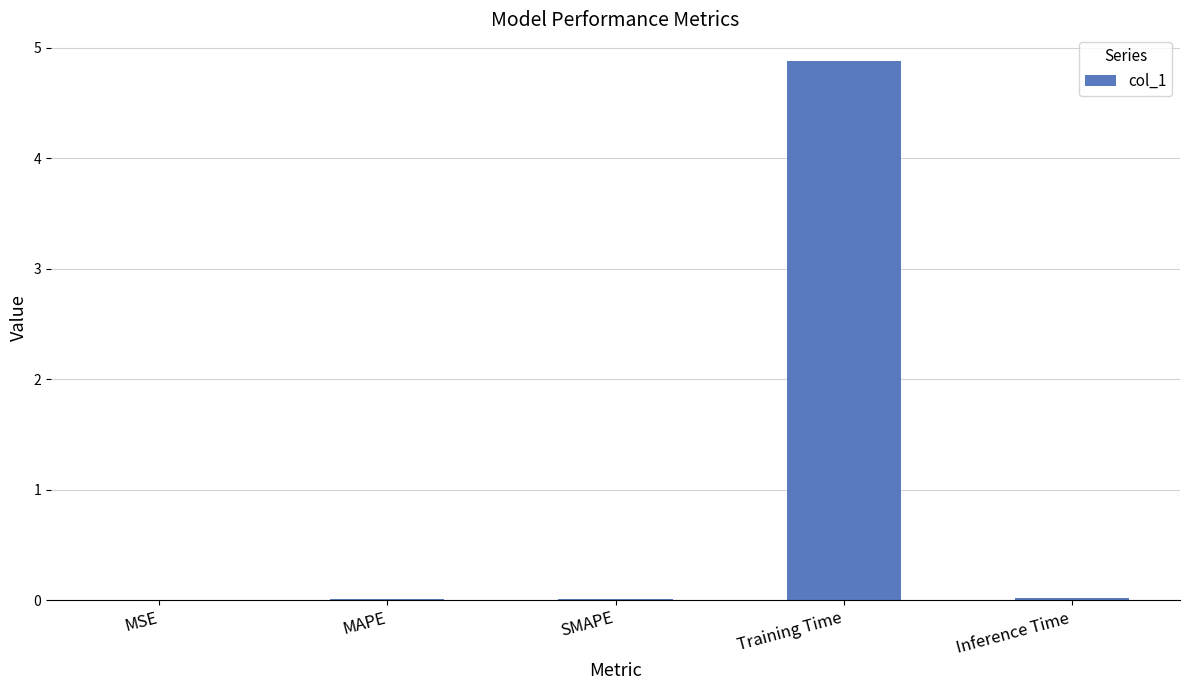

True or false: the data shows 0.0 at Inference Time.

True